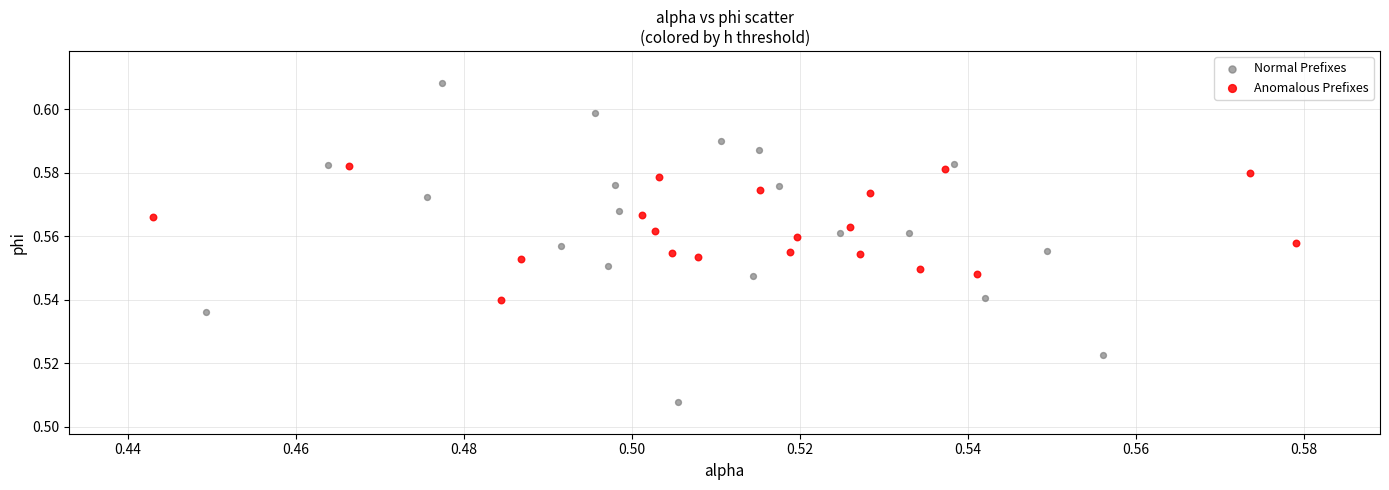

Which series reaches the maximum Y coordinate?

Normal Prefixes